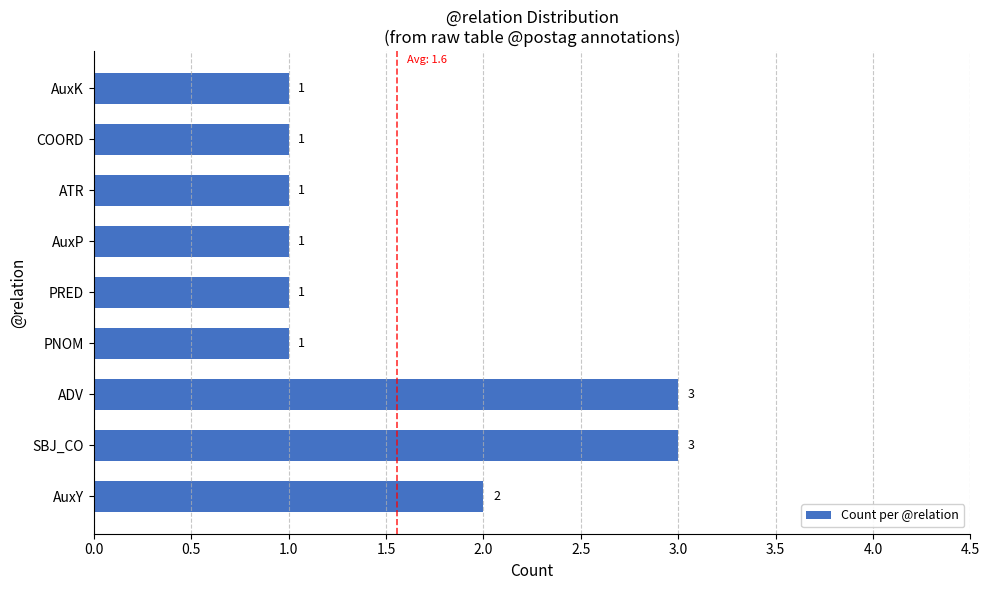

Does the chart contain stacked bars?

No